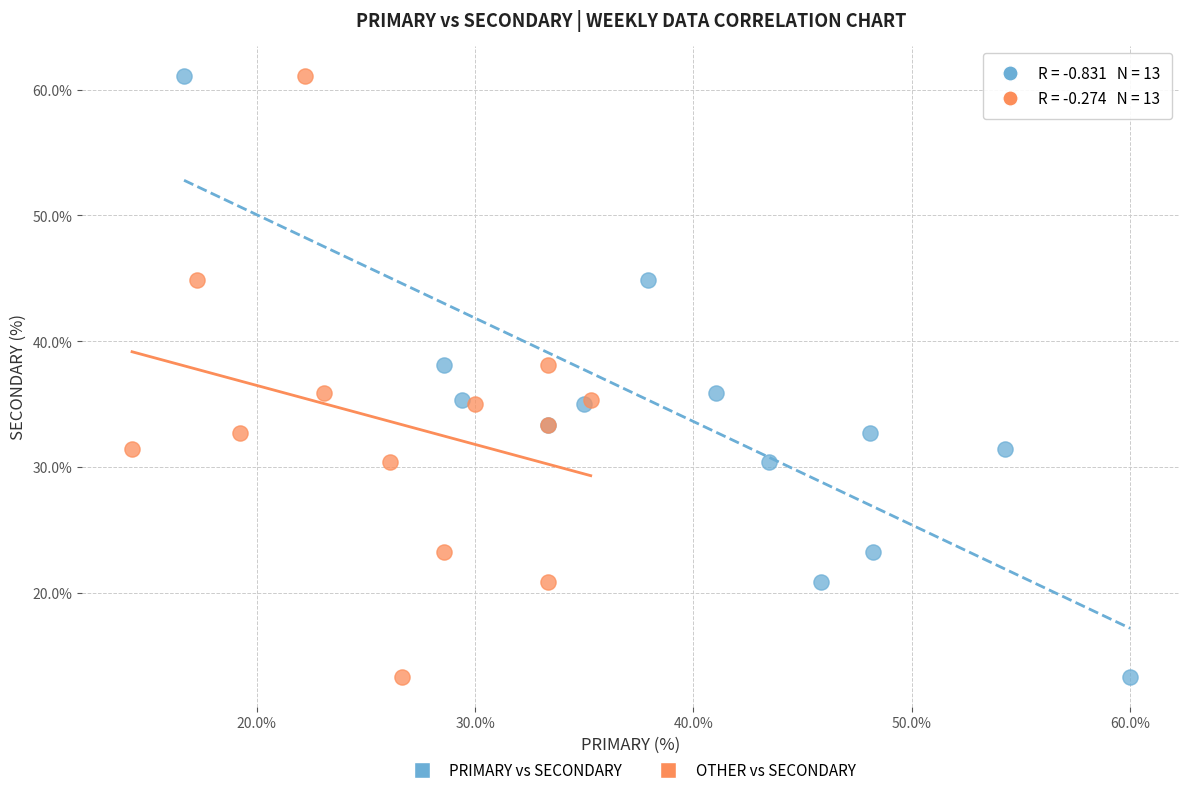

What are all the series names shown in the legend?

PRIMARY vs SECONDARY, OTHER vs SECONDARY